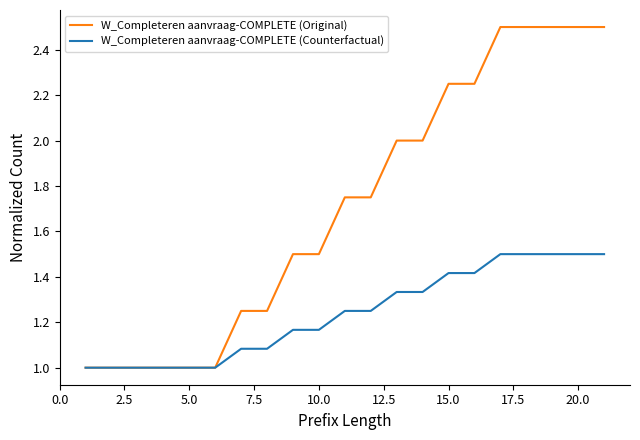

Rank the series by their maximum value, from highest to lowest.

W_Completeren aanvraag-COMPLETE (Original), W_Completeren aanvraag-COMPLETE (Counterfactual)